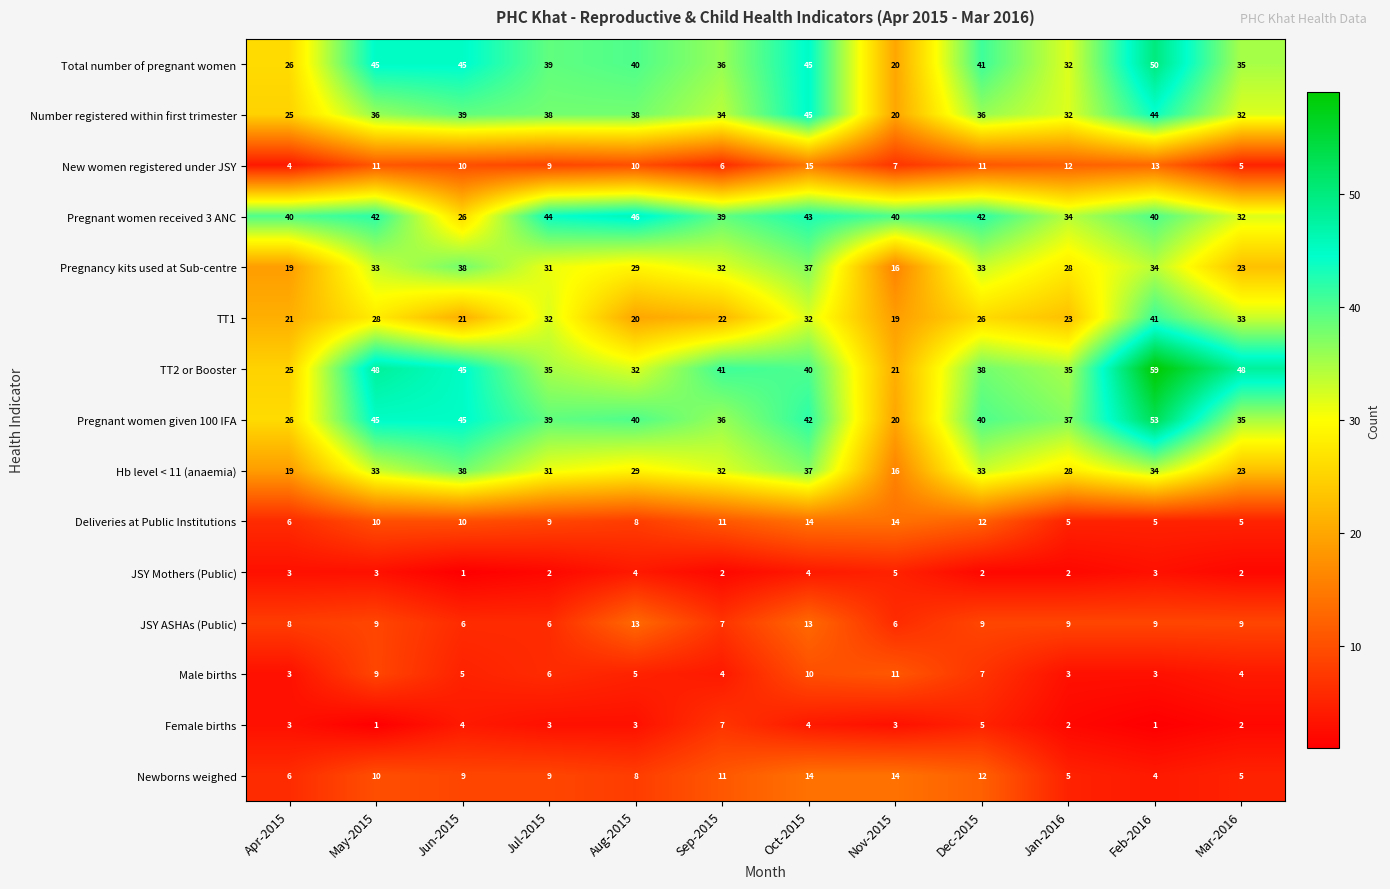

Is it true that TT2 or Booster equals 88 at Feb-2016?

False